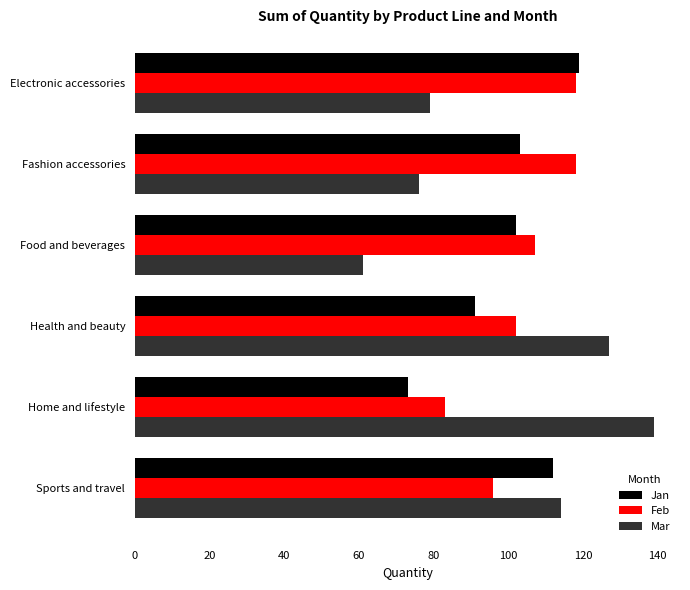

The Feb series shows 102 at Health and beauty. True or false?

True